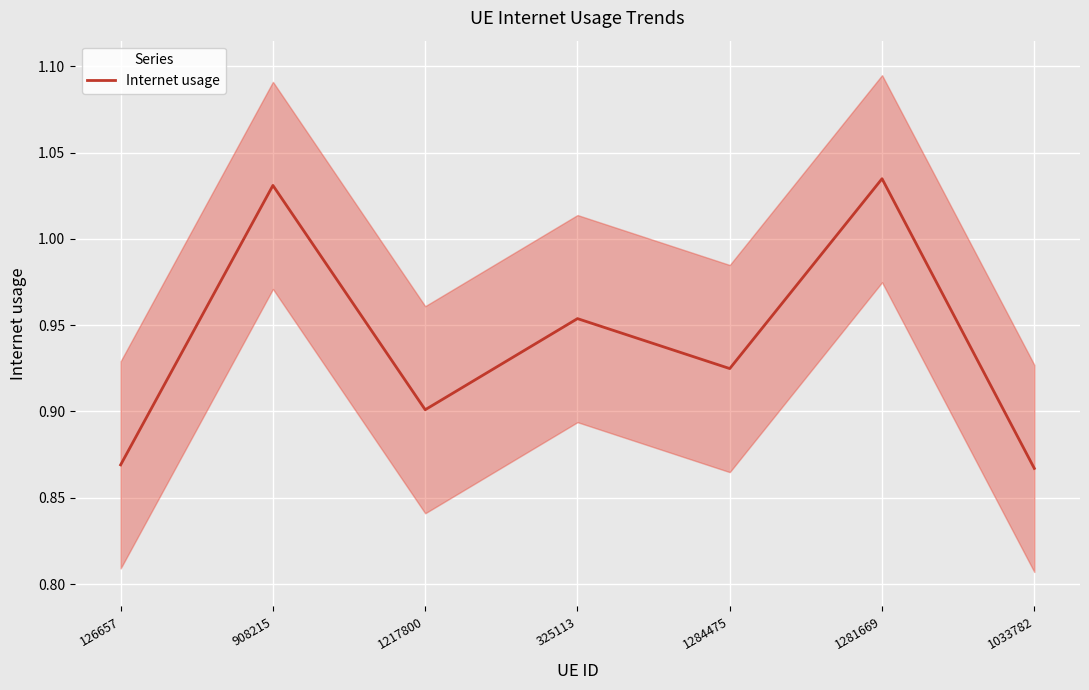

The value at 1284475 is 0.9. True or false?

True